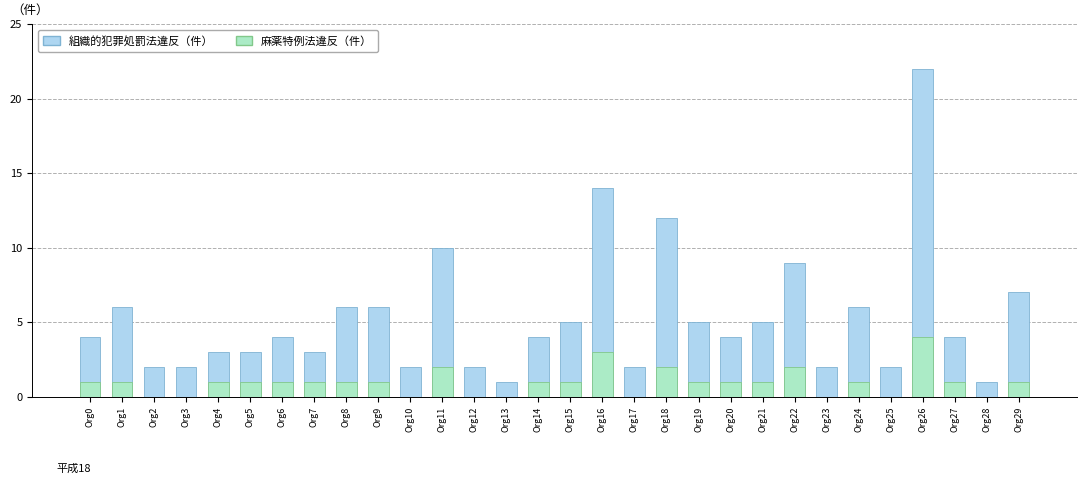

At which category does the chart reach its minimum across all series?

Org2